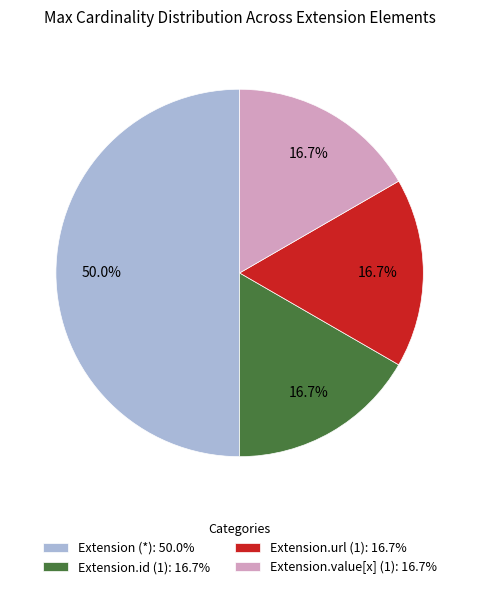

Combined, do Extension.url (1): 16.7% and Extension (*): 50.0% account for over 50%?

Yes